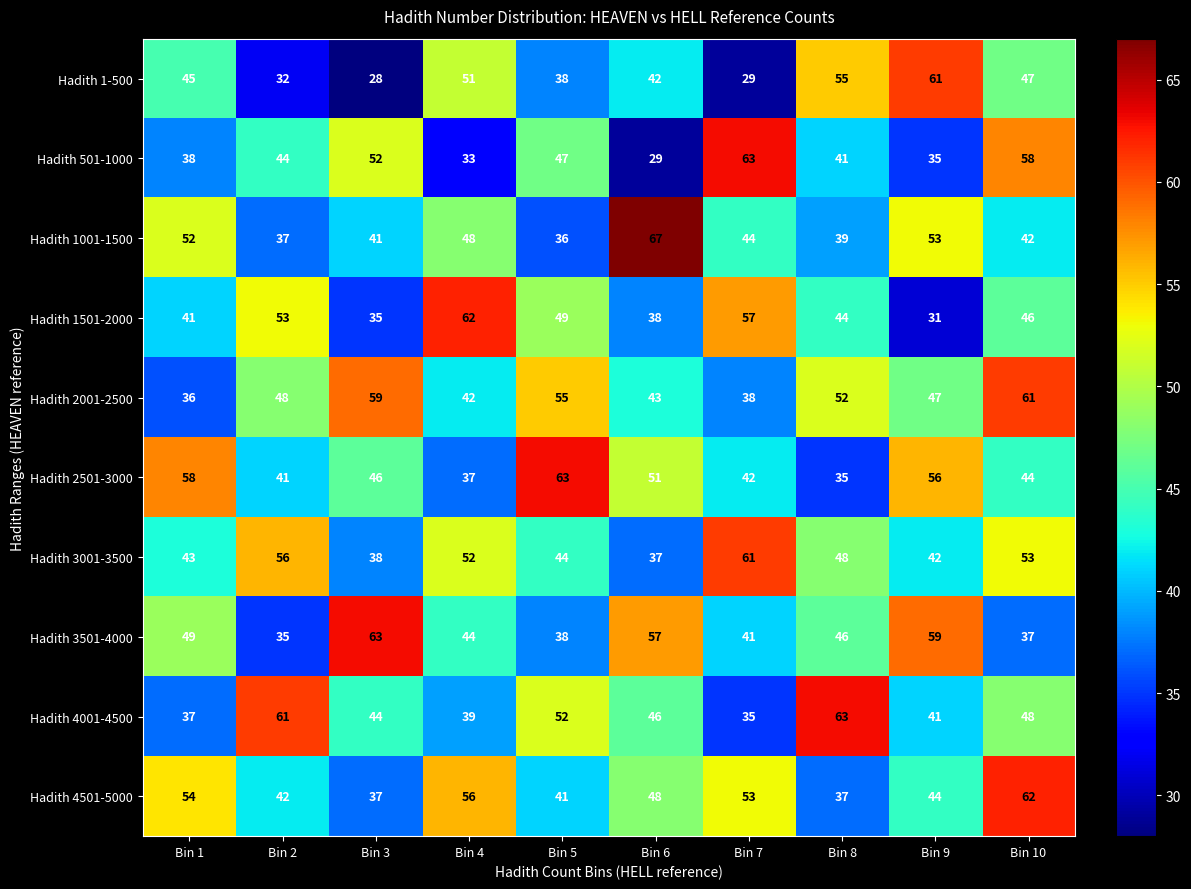

Between Bin 4 and Bin 6, which series saw the biggest shift?

Hadith 1501-2000